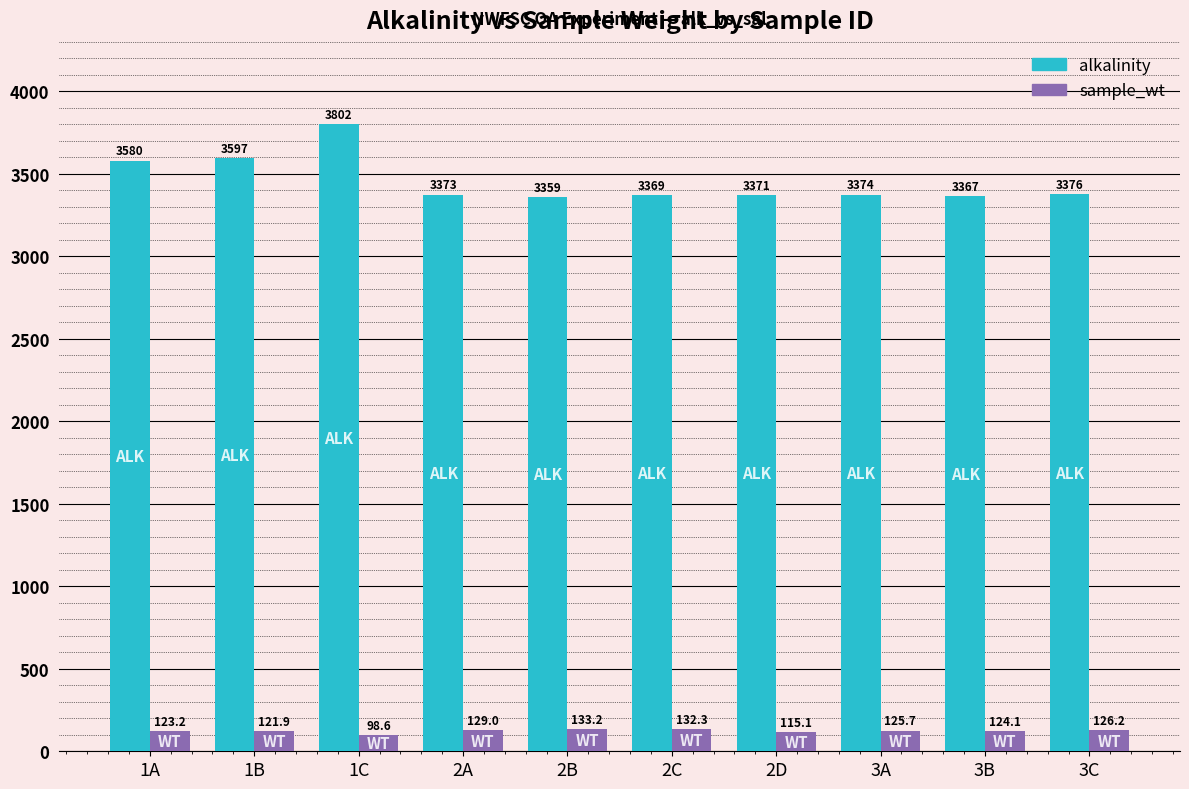

Which category has the highest value in the sample_wt series?

2B